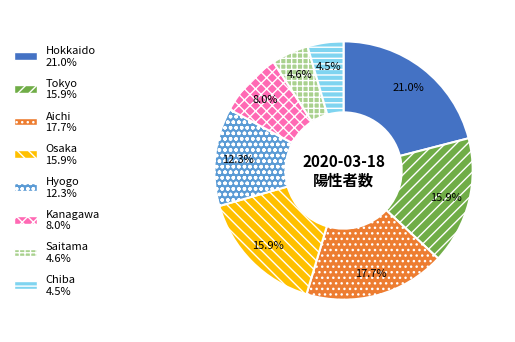

Is the sum of Aichi and Hyogo greater than half?

No